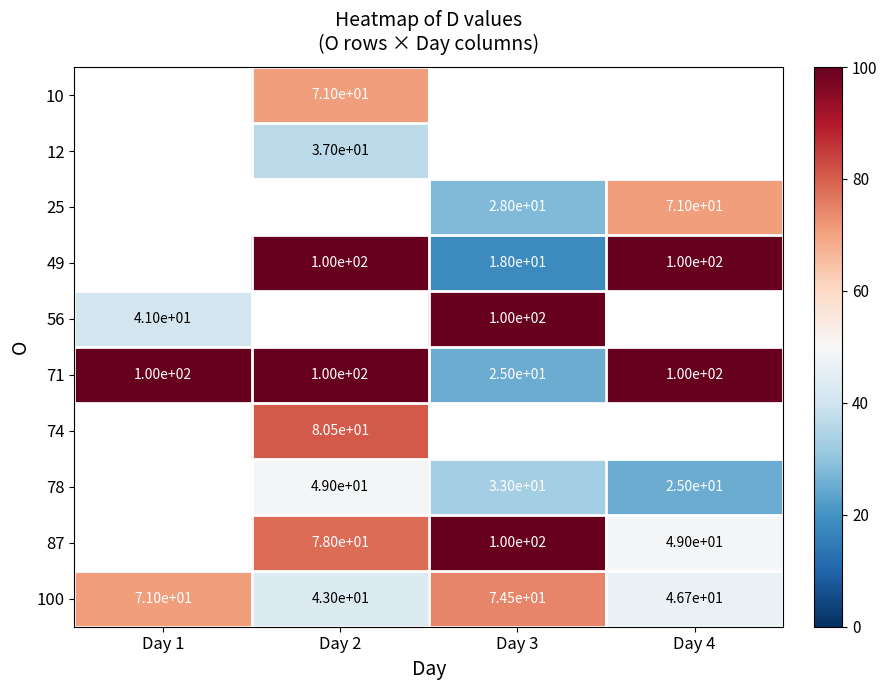

Is it true that 100 equals 46.7 at Day 4?

True